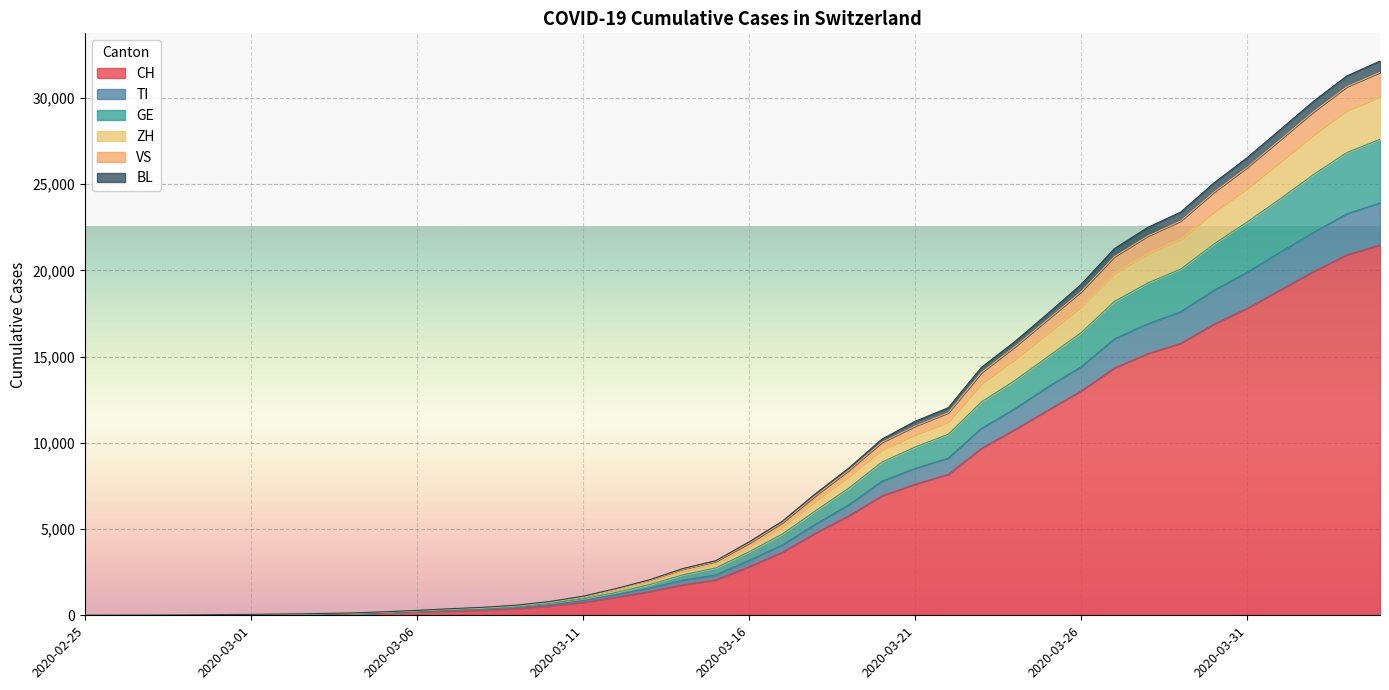

What is the maximum value for CH?

21469